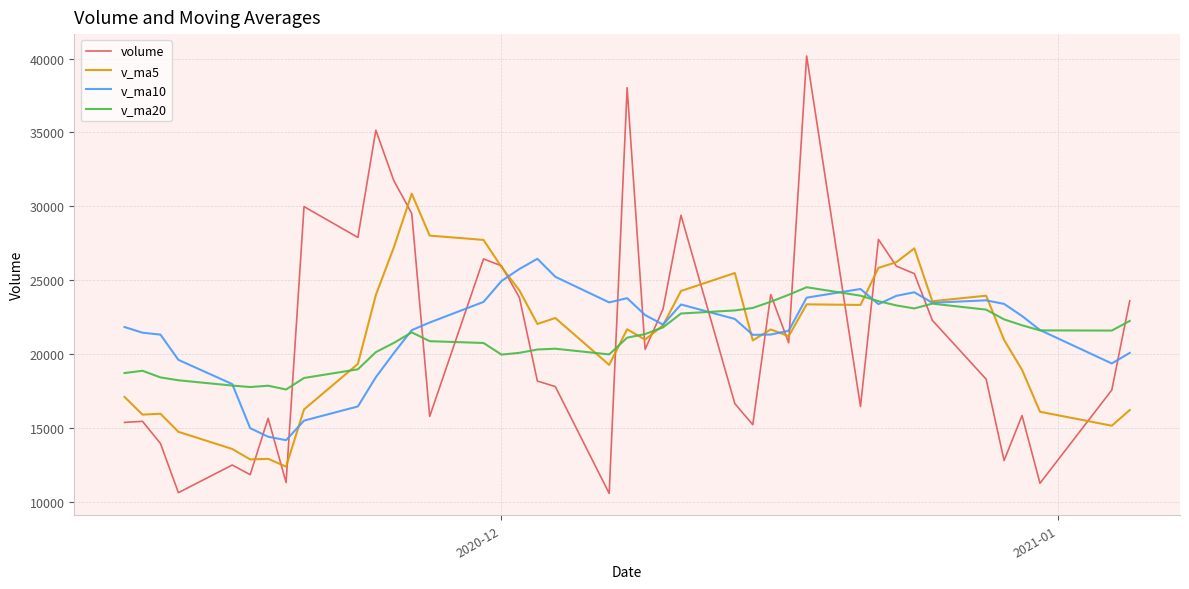

What is the maximum value shown in the chart?

40172.2